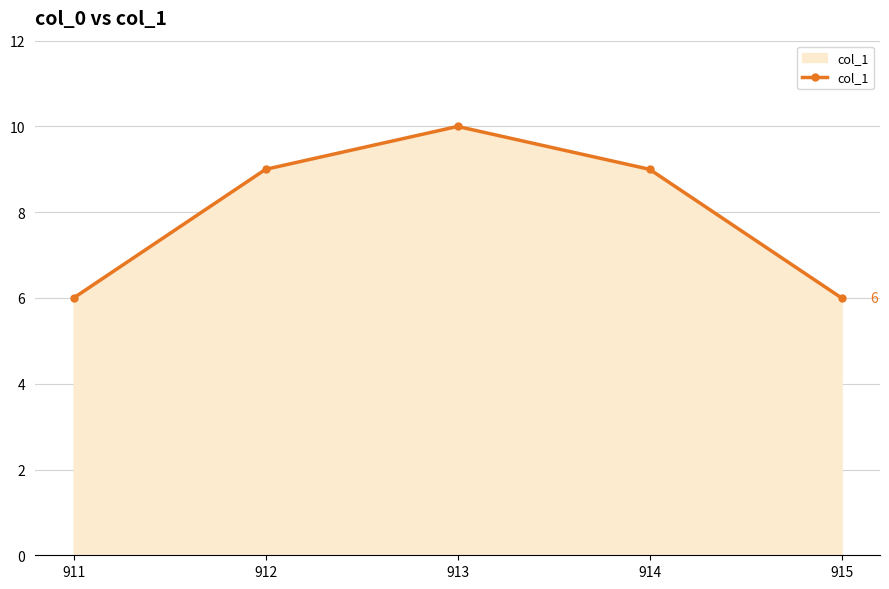

True or false: there are more than 1 points higher than both neighbors.

False